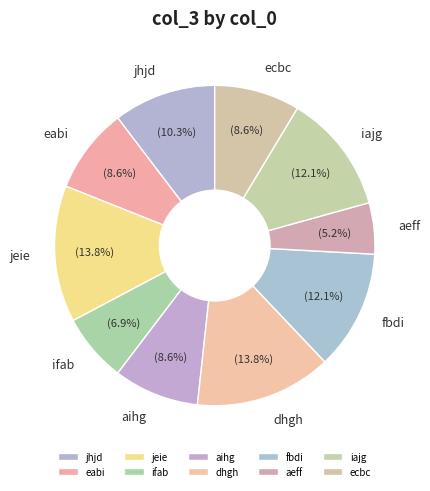

What percentage is NOT represented by eabi?

91.4%